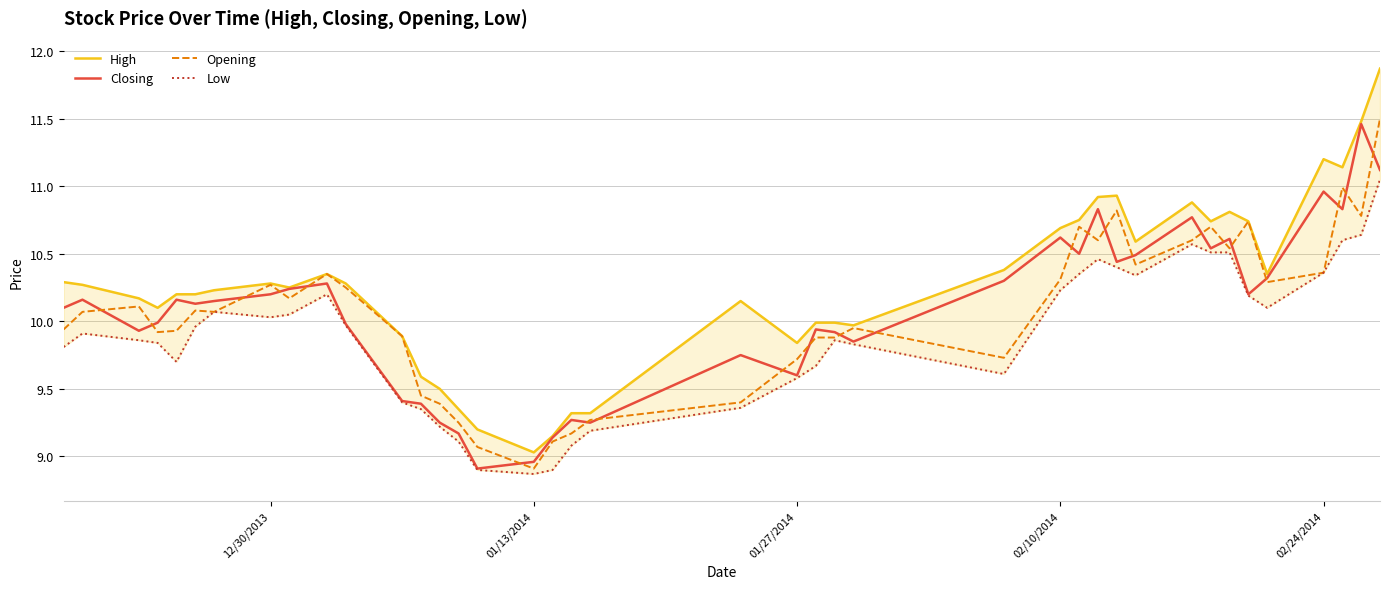

True or false: Opening has a value of 8.9 at 01/13/2014.

True